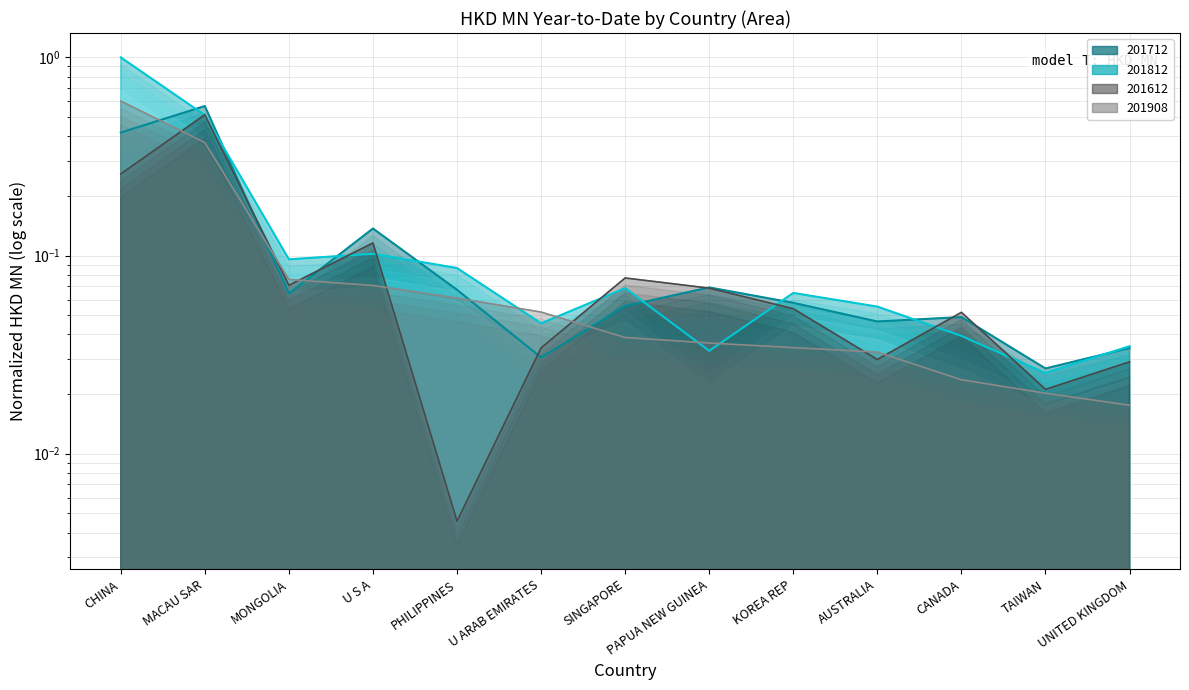

What is the label of the 1st point from the left?

CHINA